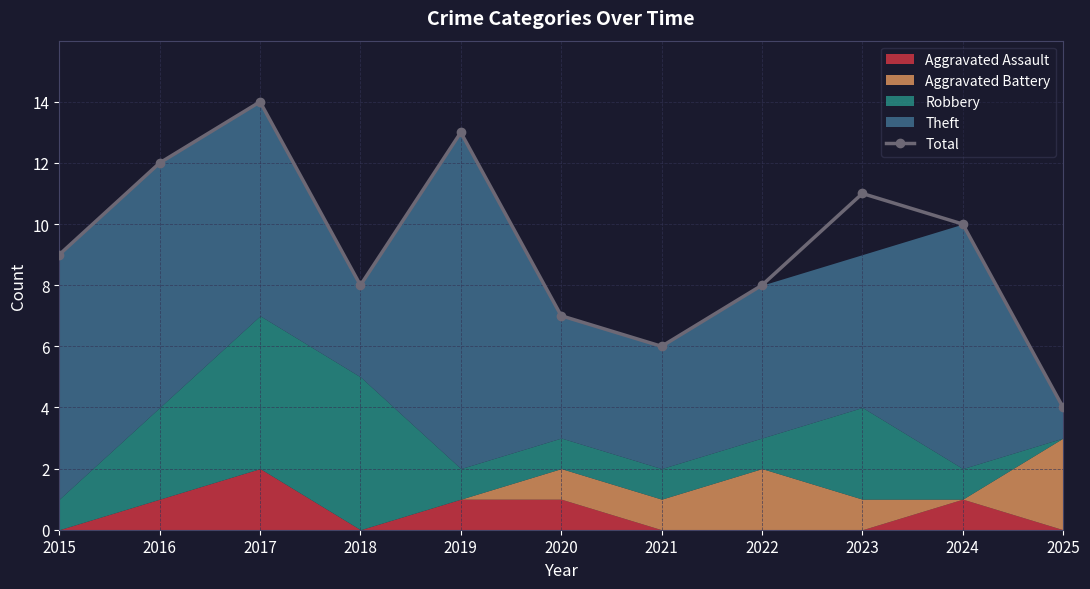

Is it true that the value at 2015 is 9?

True